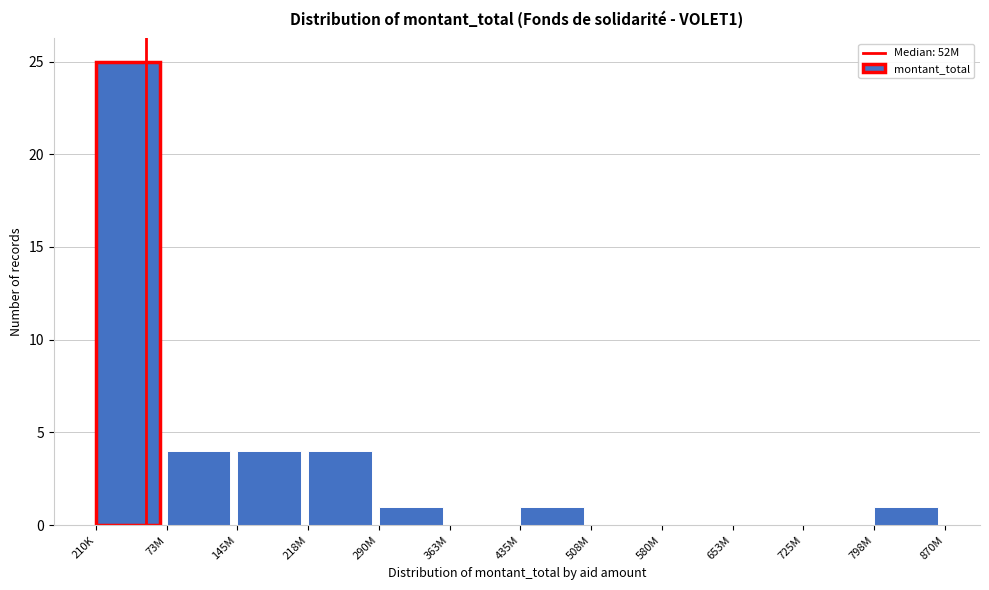

Reading right to left, list all the values displayed in this chart.

798M=1	725M=0	653M=0	580M=0	508M=0	435M=1	363M=0	290M=1	218M=4	145M=4	73M=4	210K=25